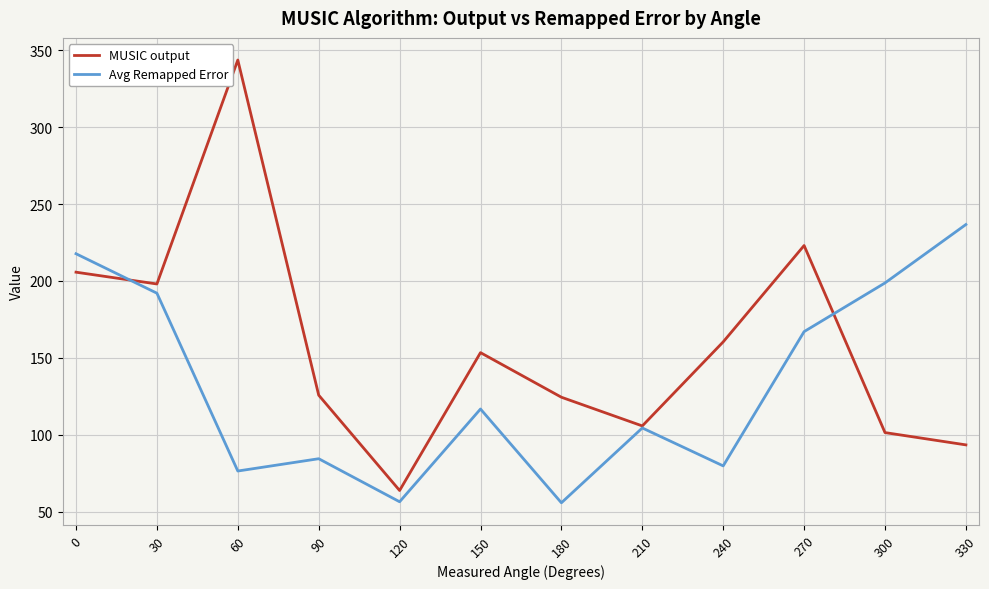

In Avg Remapped Error, how many points are higher than both neighbors (excluding endpoints)?

3